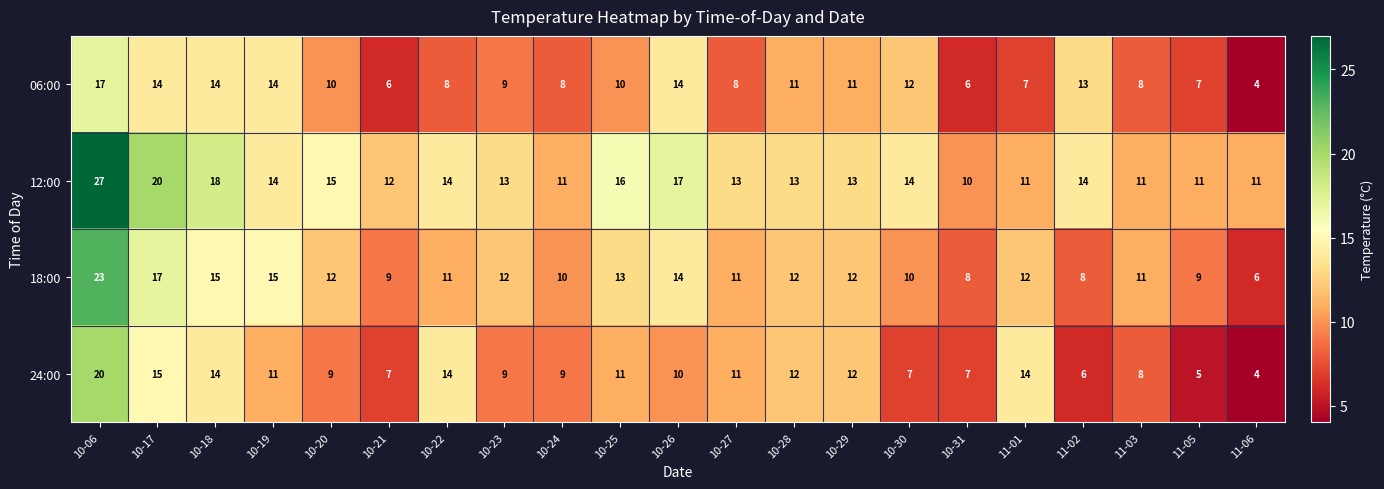

What is the maximum value for 24:00?

20